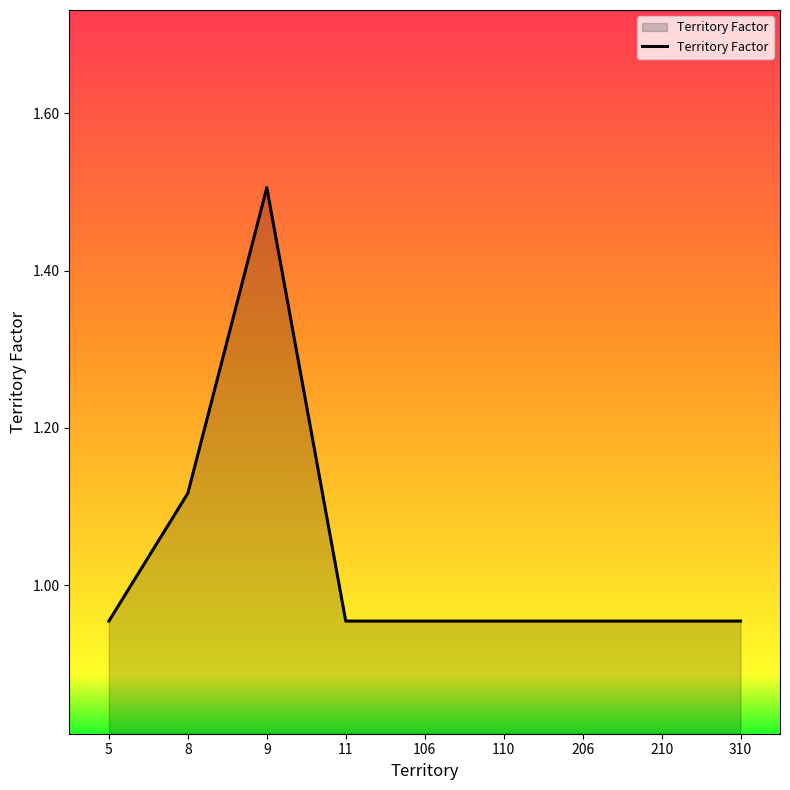

The value at 5 is 1.6. True or false?

False